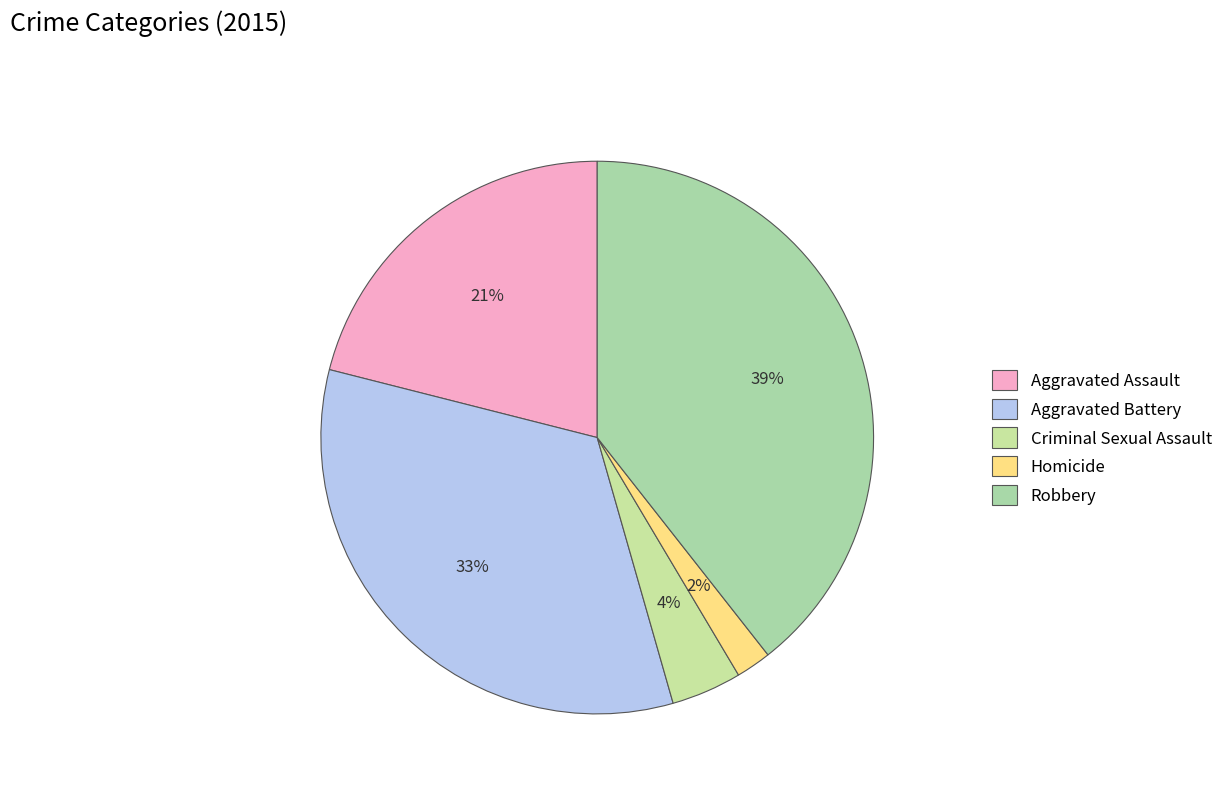

Rank the categories by value from highest to lowest.

Robbery, Aggravated Battery, Aggravated Assault, Criminal Sexual Assault, Homicide